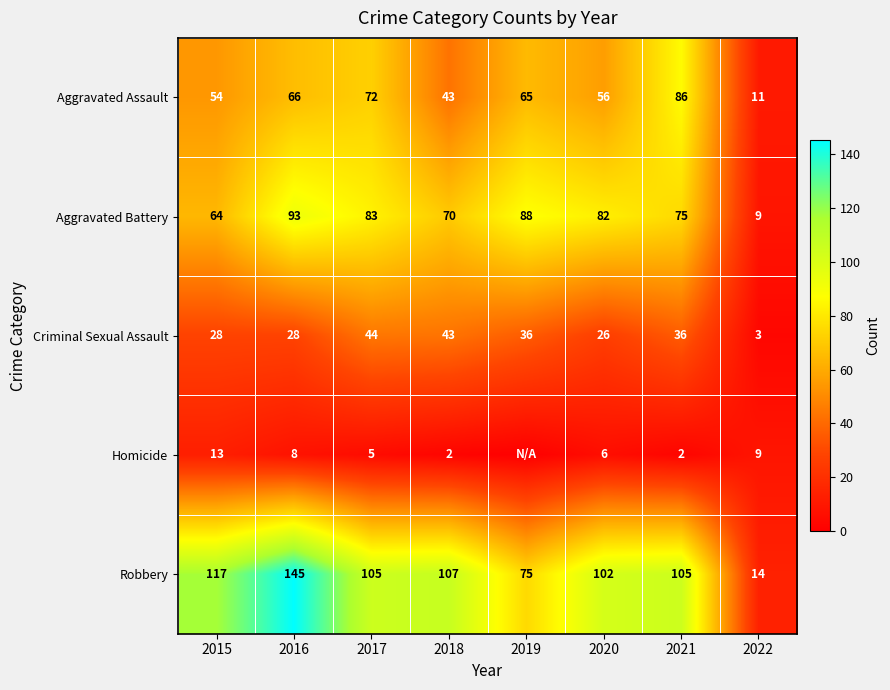

What is the spread (max minus min) of values at 2017?

100